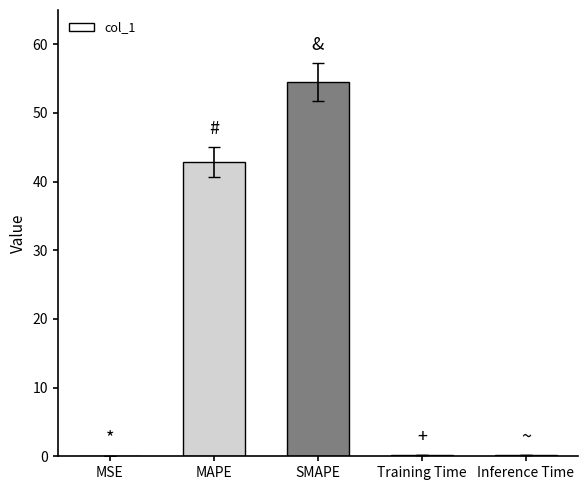

What is the sum of all values?

97.8